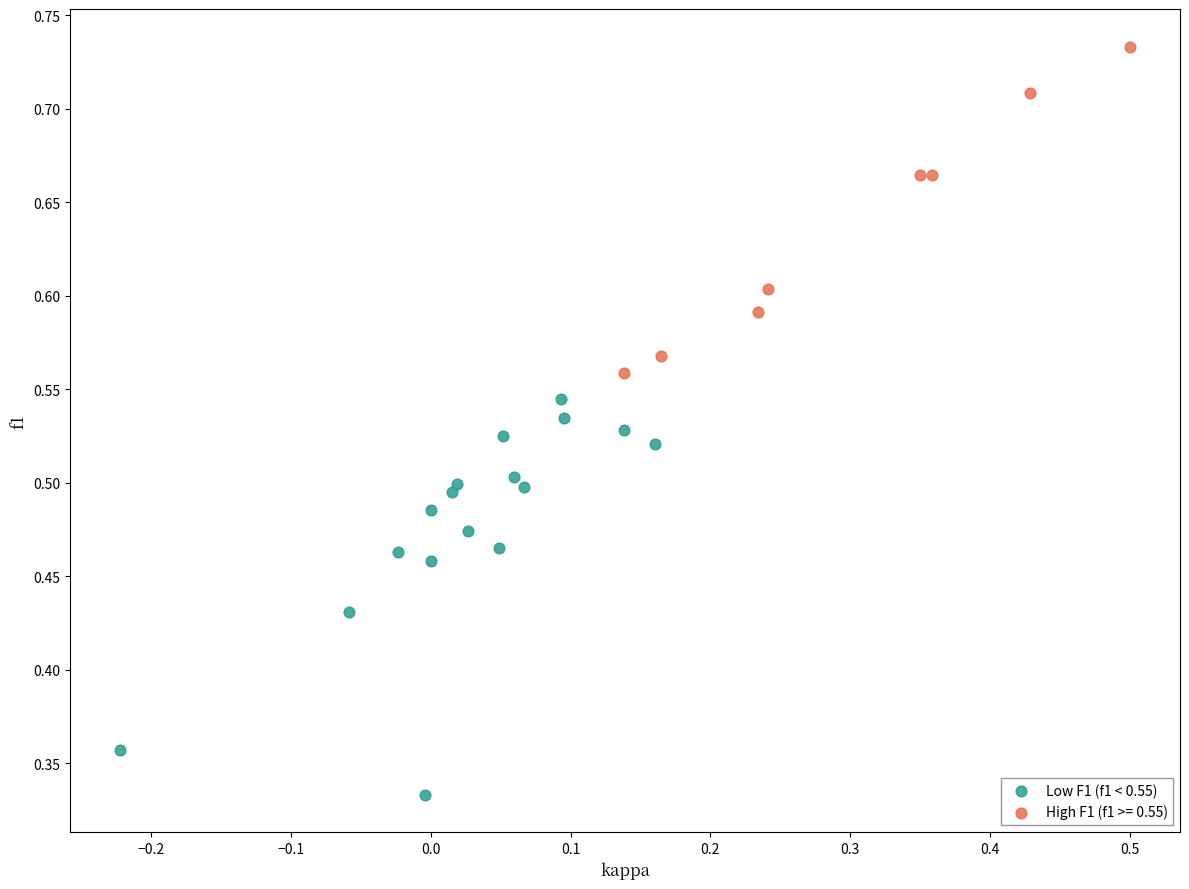

Which series contains the highest Y value?

High F1 (f1 >= 0.55)